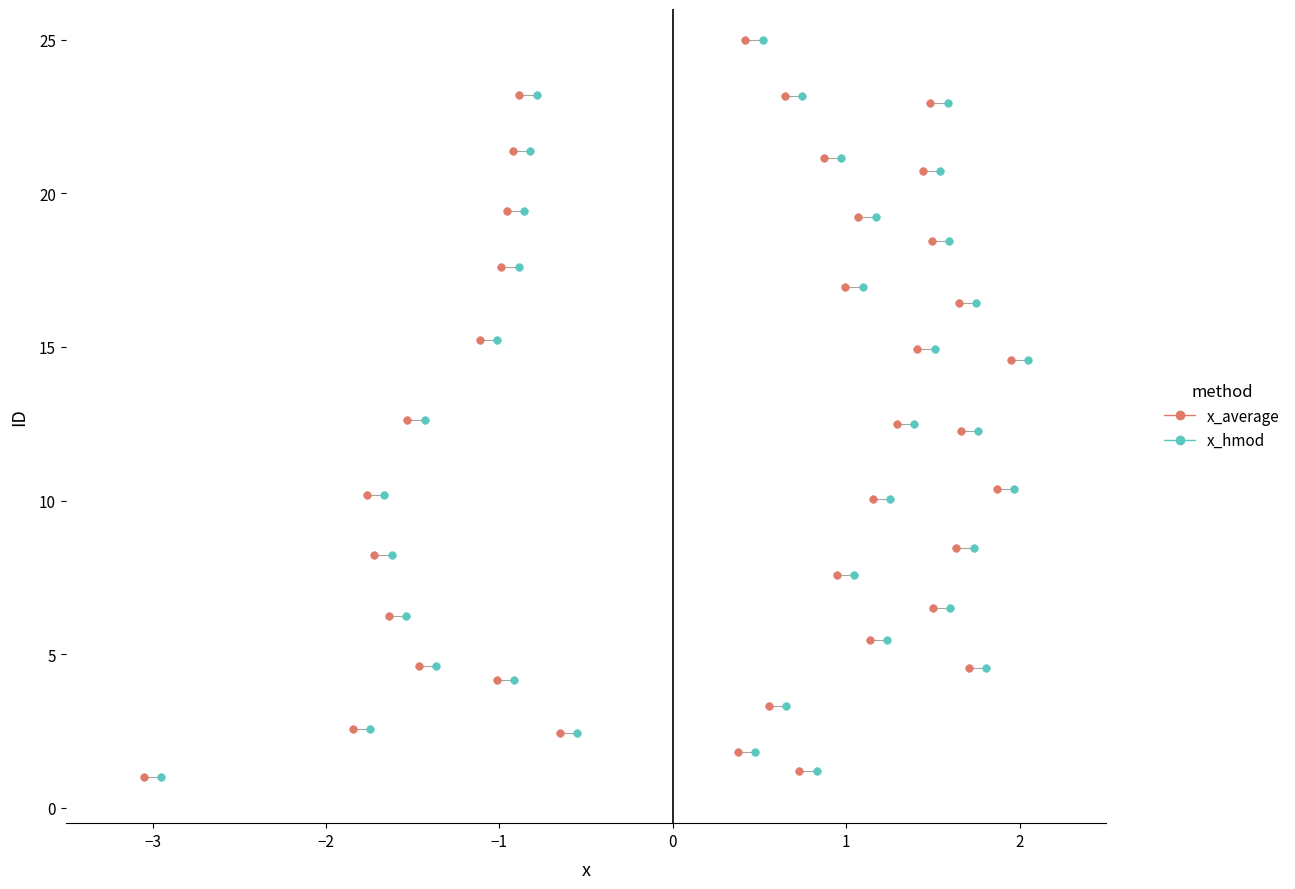

What are all the series names shown in the legend?

x_average, x_hmod